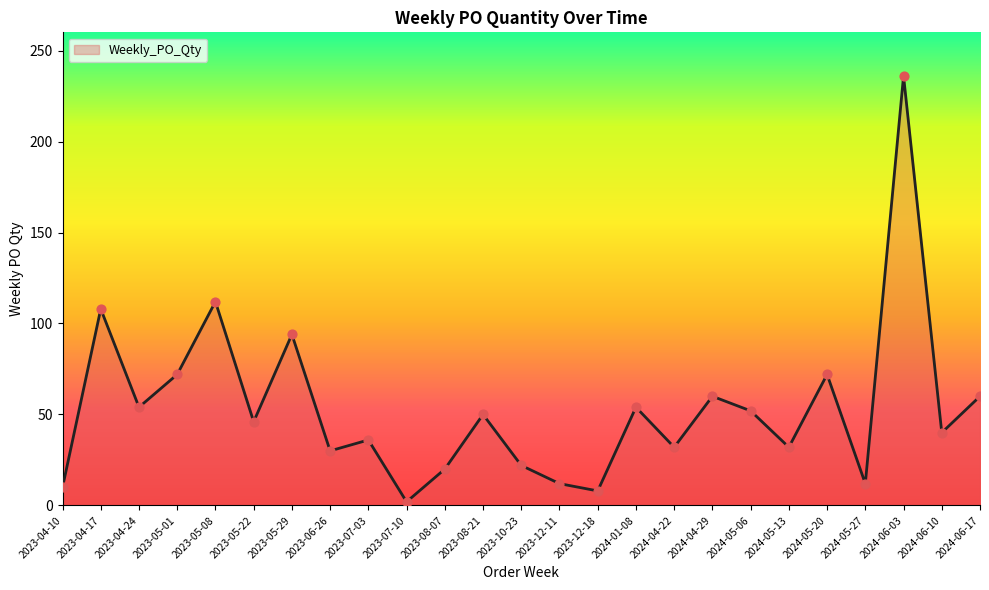

Between 2024-04-22 and 2023-12-11, which is larger?

2024-04-22